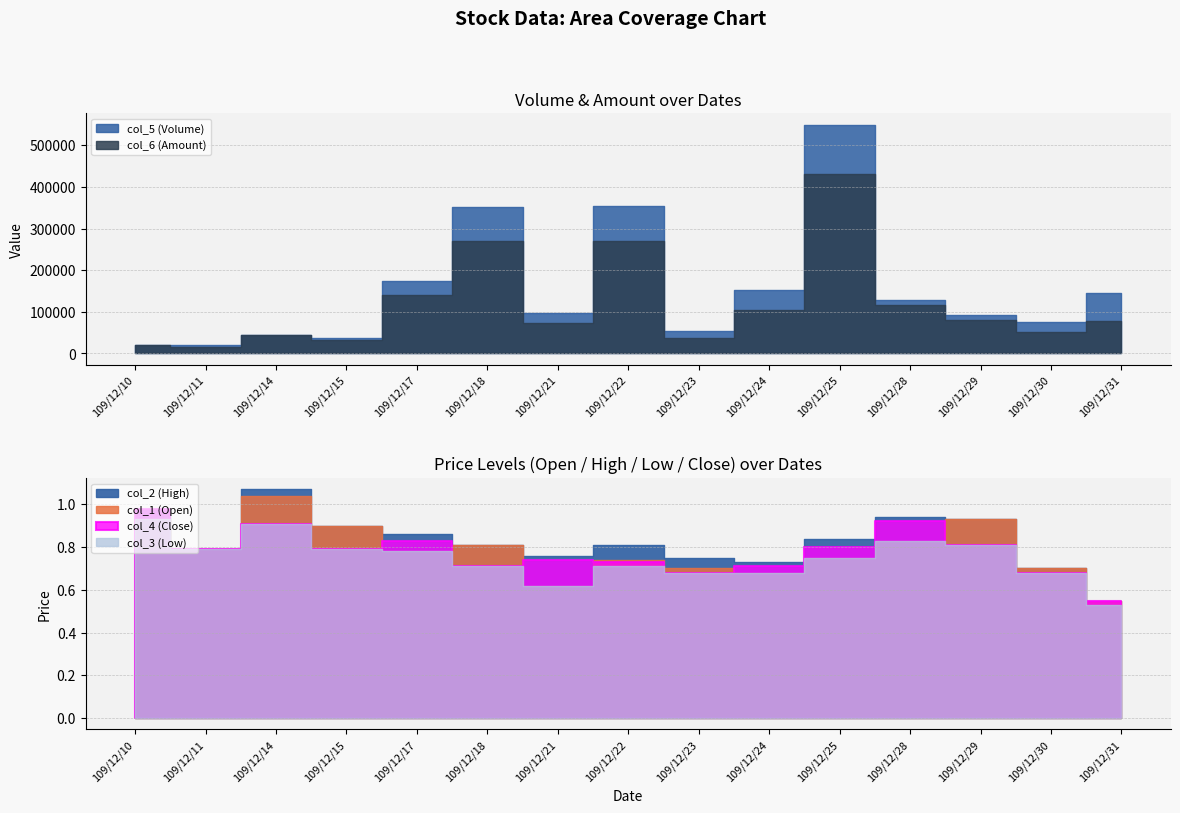

Where is the first local maximum for col_4 (Close)?

109/12/14